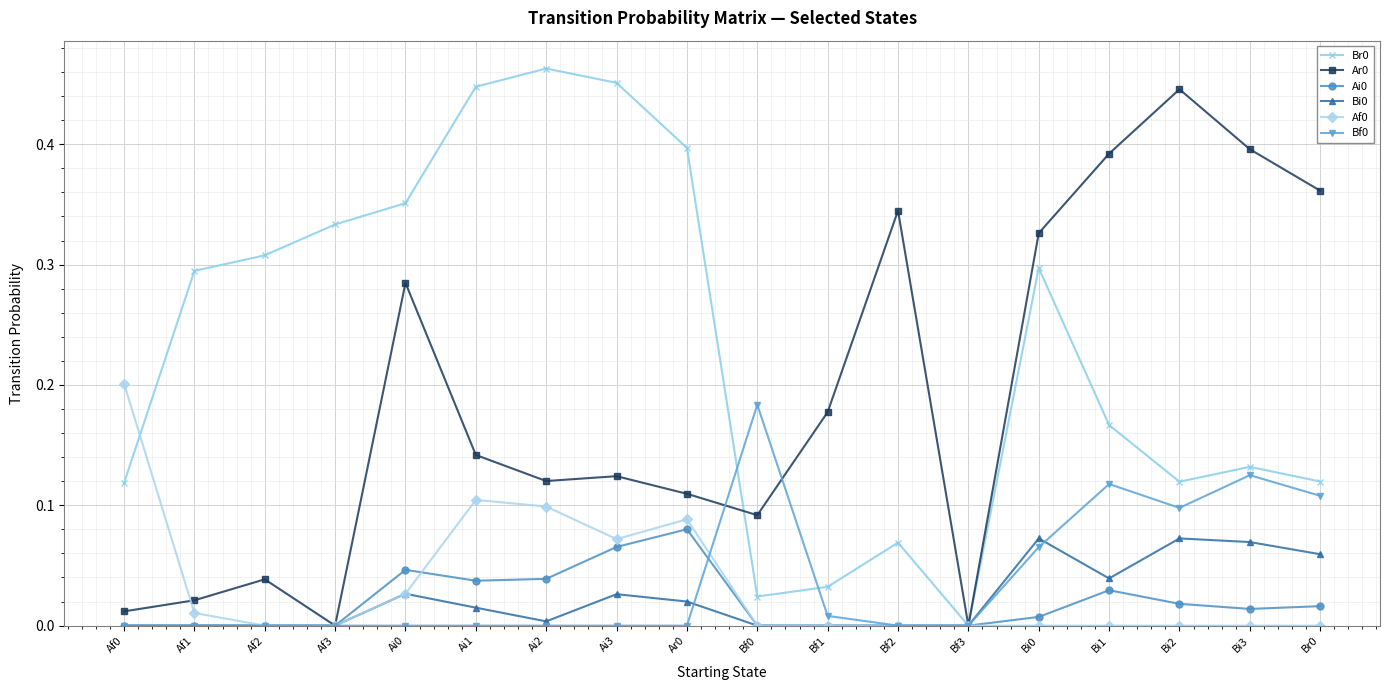

How many categories are shown in the chart?

18